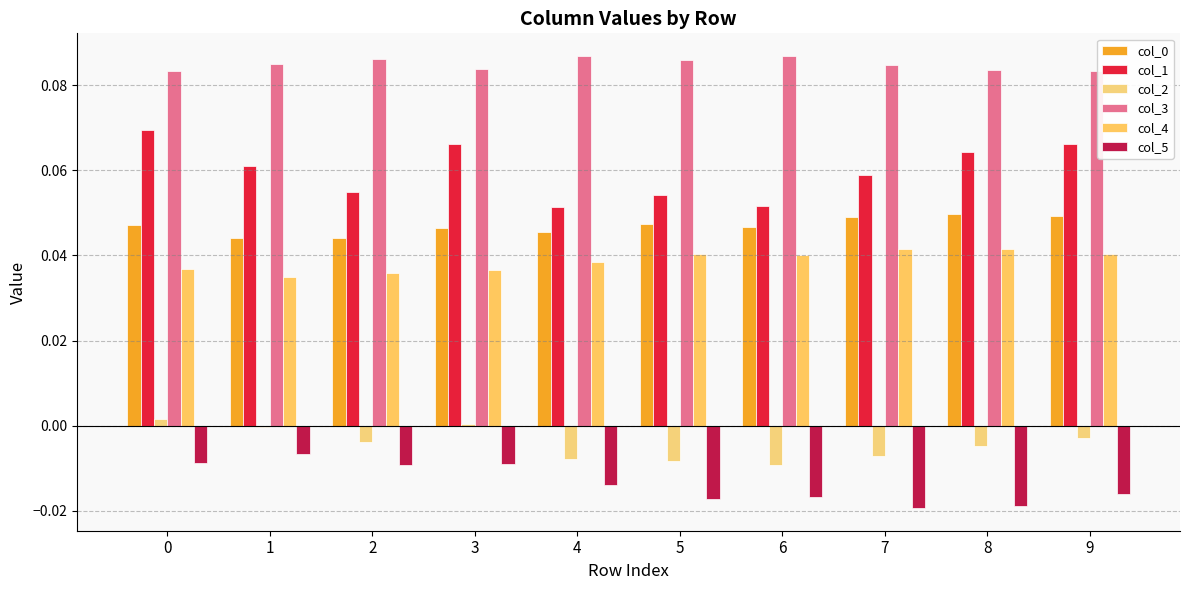

How many groups of bars are there?

10